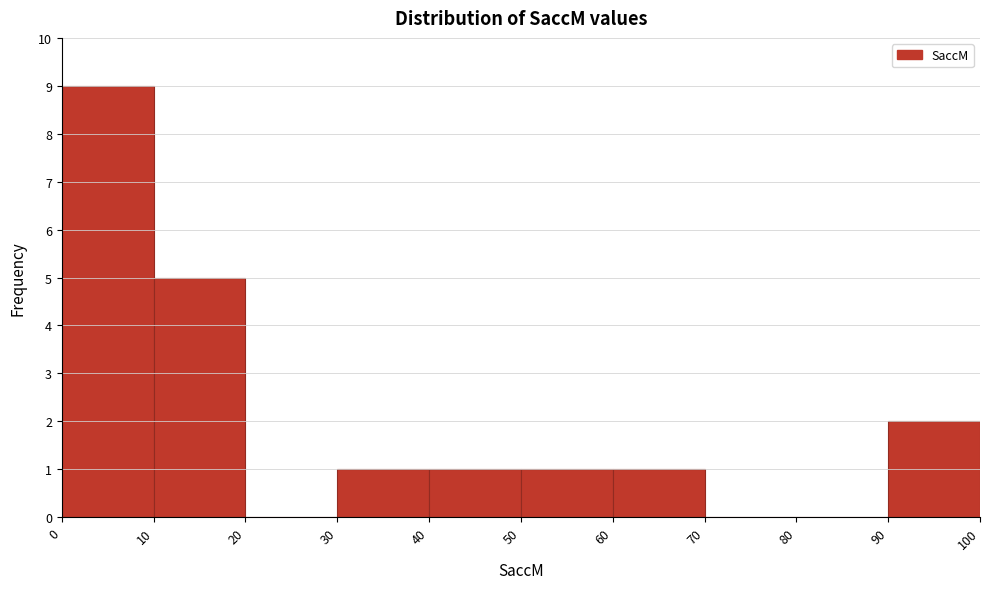

Reading left to right, list every bar in this chart as the range it spans on the x-axis followed by its height. The values are not printed on the chart, so give them approximately, as read against the axis.

0 to 10: 9
10 to 20: 5
20 to 30: 0
30 to 40: 1
40 to 50: 1
50 to 60: 1
60 to 70: 1
70 to 80: 0
80 to 90: 0
90 to 100: 2